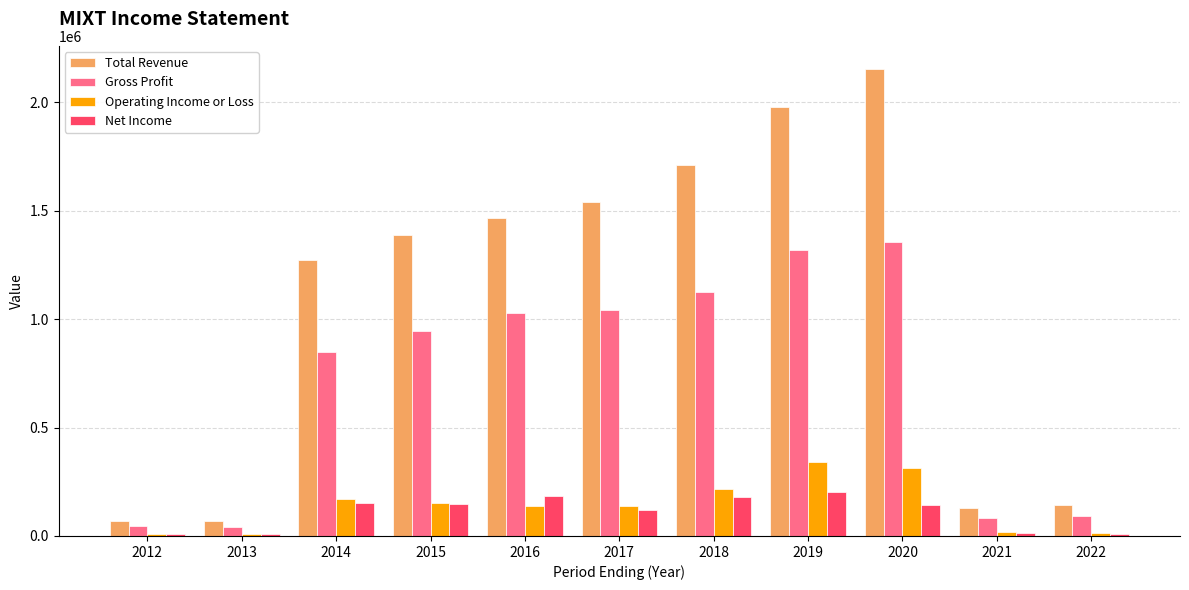

What are all the series names shown in the legend?

Total Revenue, Gross Profit, Operating Income or Loss, Net Income